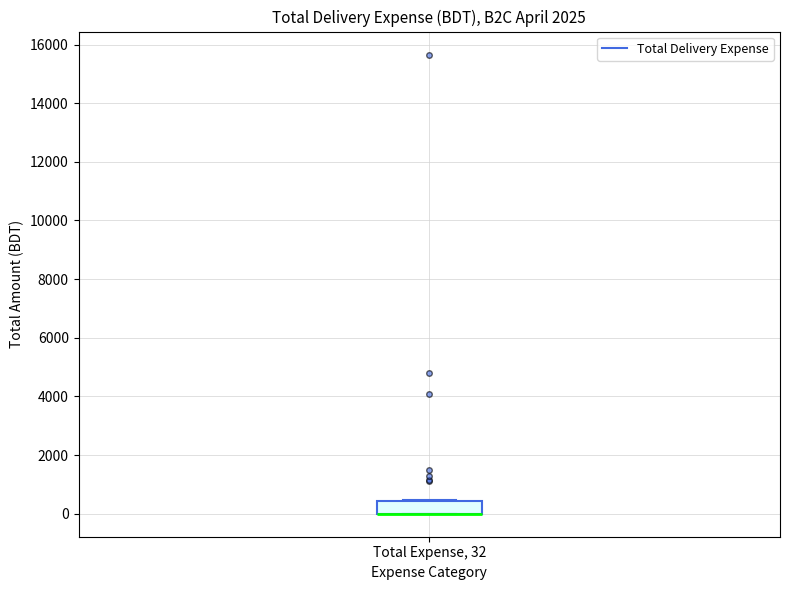

Where is the upper edge of the box for Total Expense, 32 on the y-axis? The values are not printed on the chart, so give them approximately, as read against the axis.

400